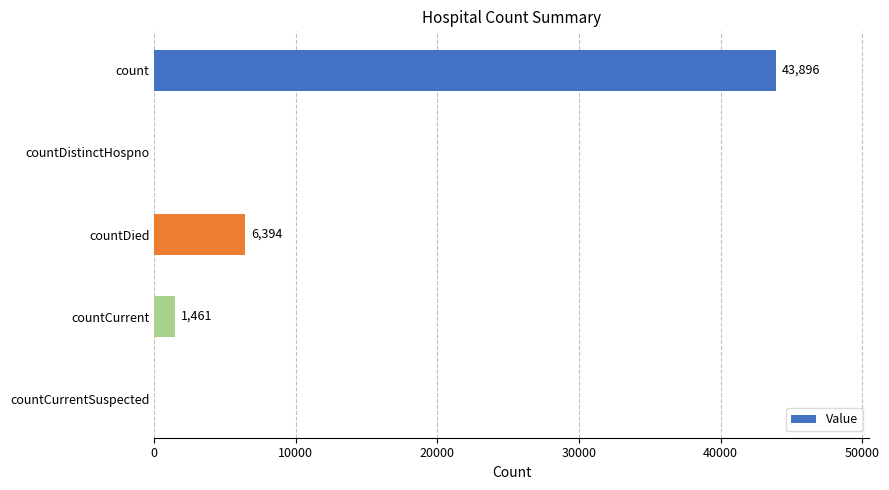

True or false: the data shows 1461 at countCurrent.

True